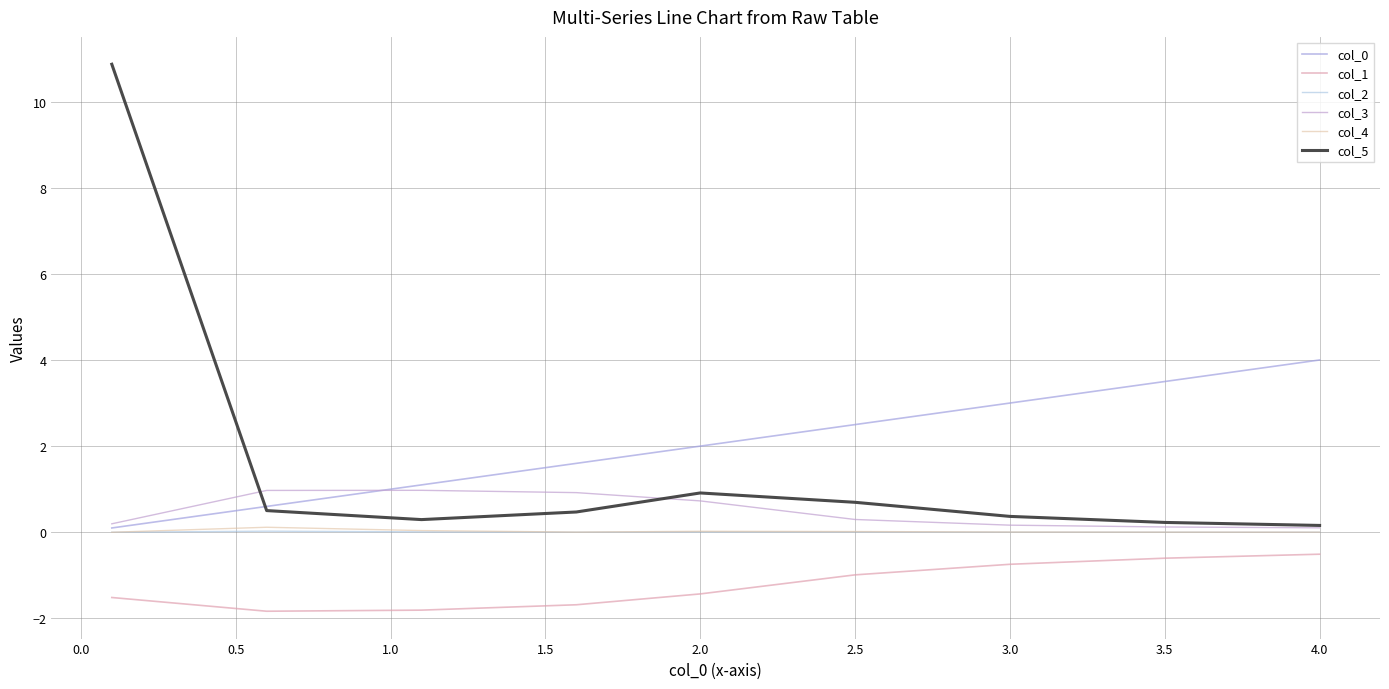

What is the maximum value for col_3?

1.0